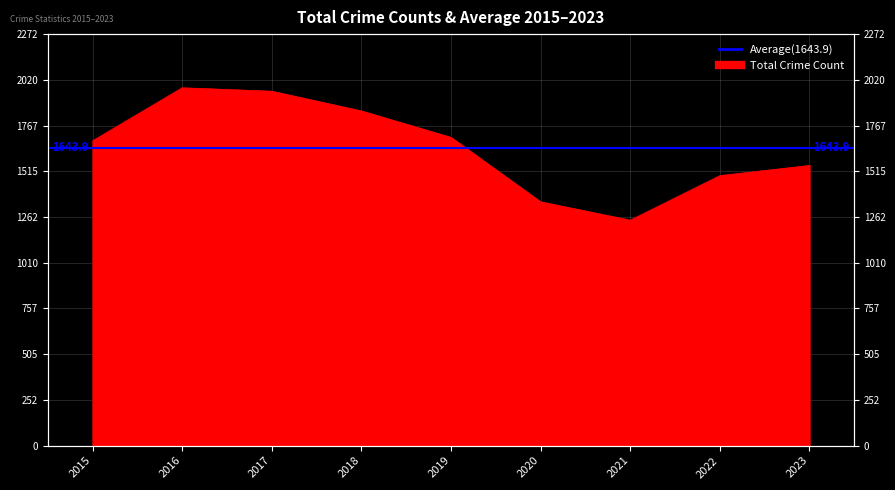

What is the sum of all values?

14795